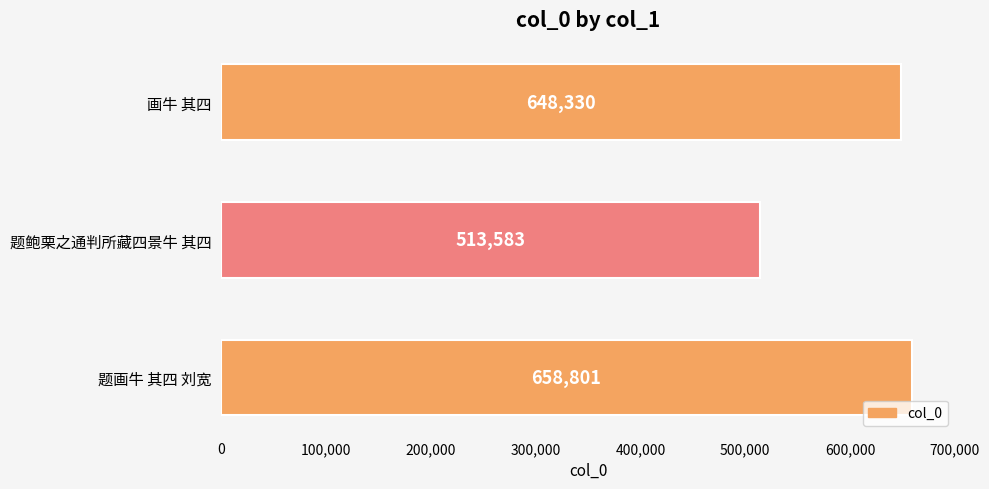

Rank the categories by value from lowest to highest.

题鲍栗之通判所藏四景牛 其四, 画牛 其四, 题画牛 其四 刘宽